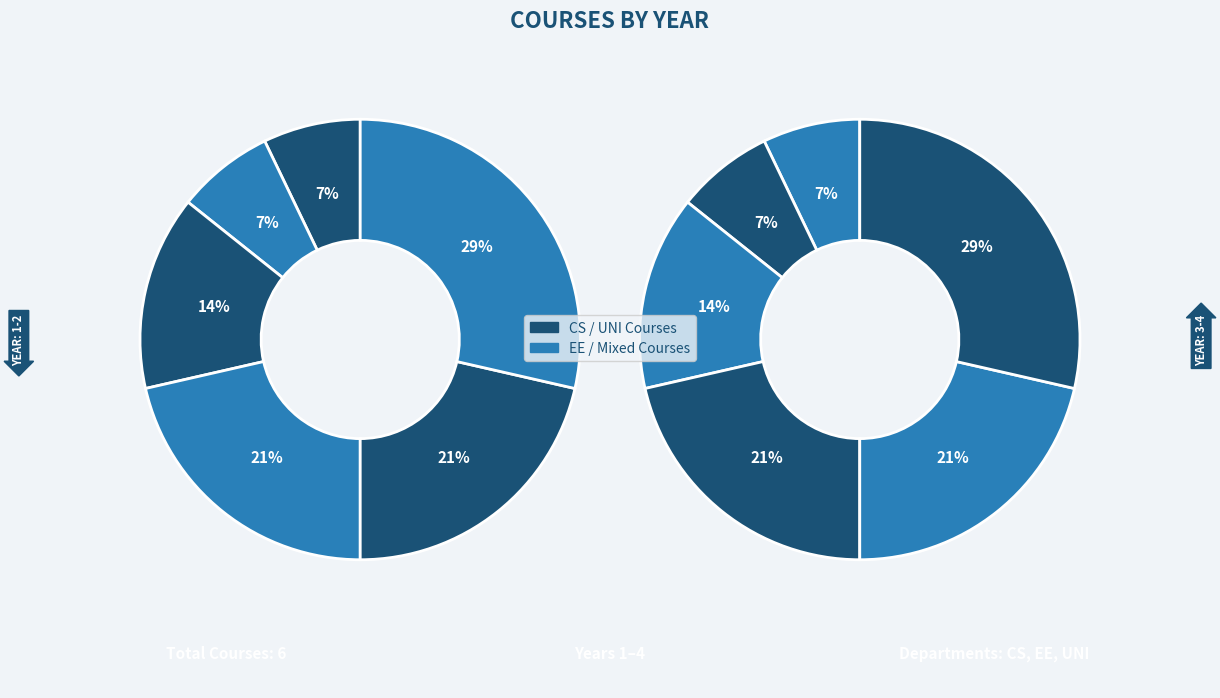

Do Course 4 and Course 2 together represent more than half of the pie?

No